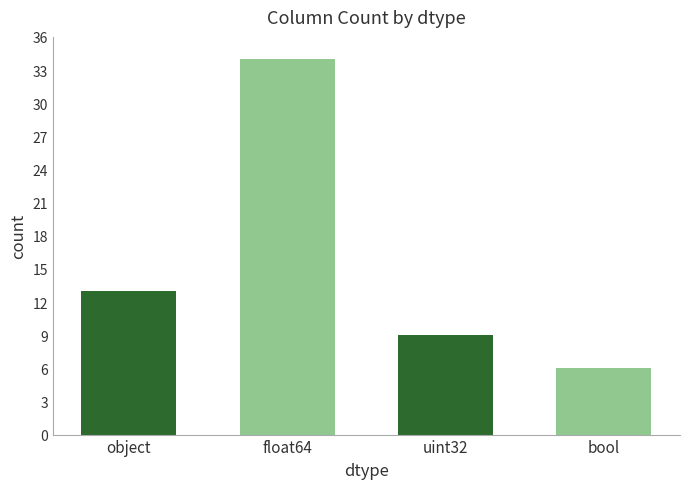

Count the values in the range 9 to 34.

3